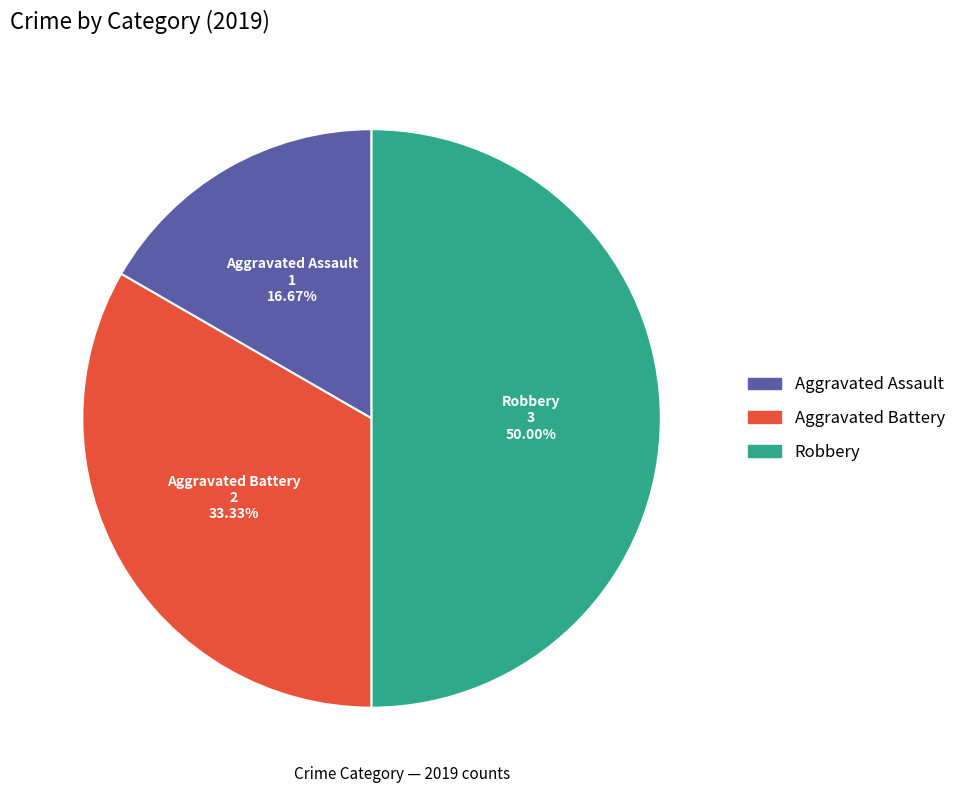

What is the largest slice in the pie chart?

Robbery